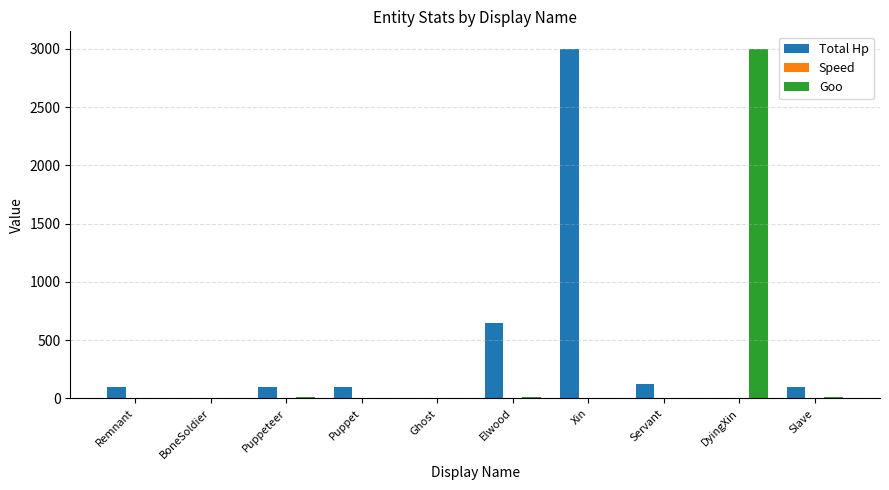

Between Puppeteer and Elwood, which series saw the biggest shift?

Total Hp